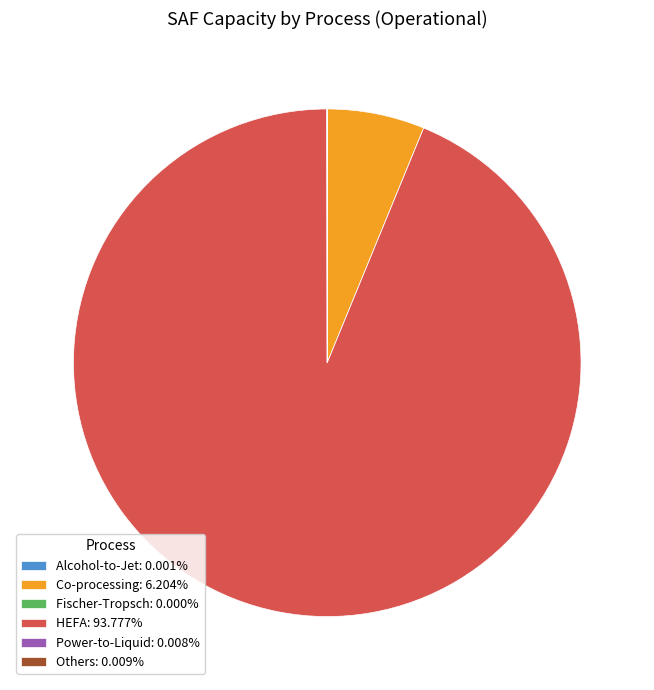

Do HEFA: 93.777% and Co-processing: 6.204% together represent more than half of the pie?

Yes